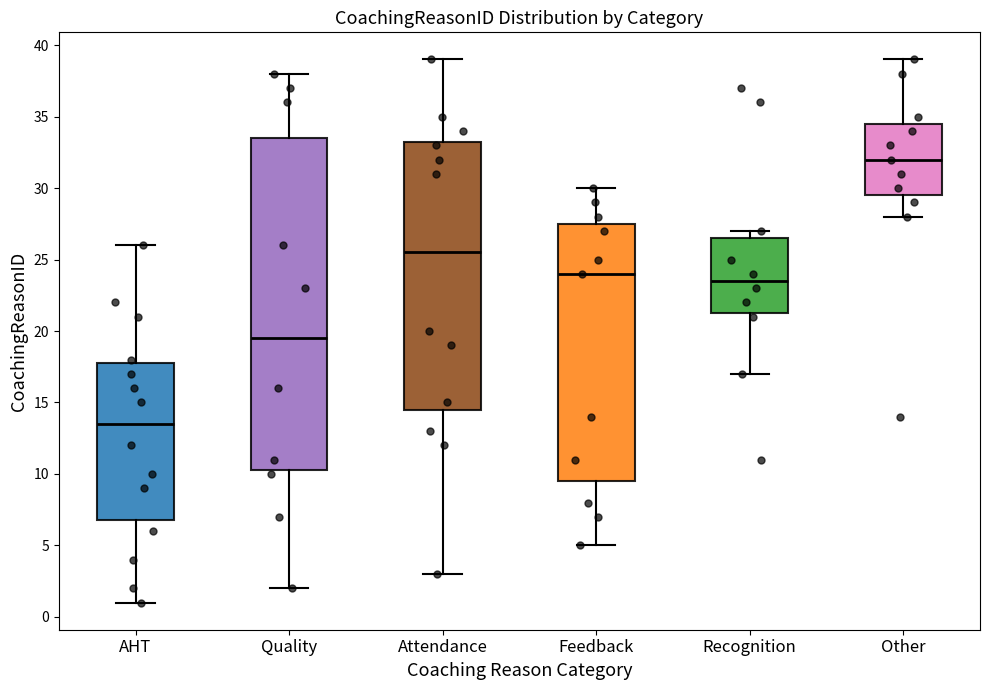

Which box has the lowest median line?

AHT